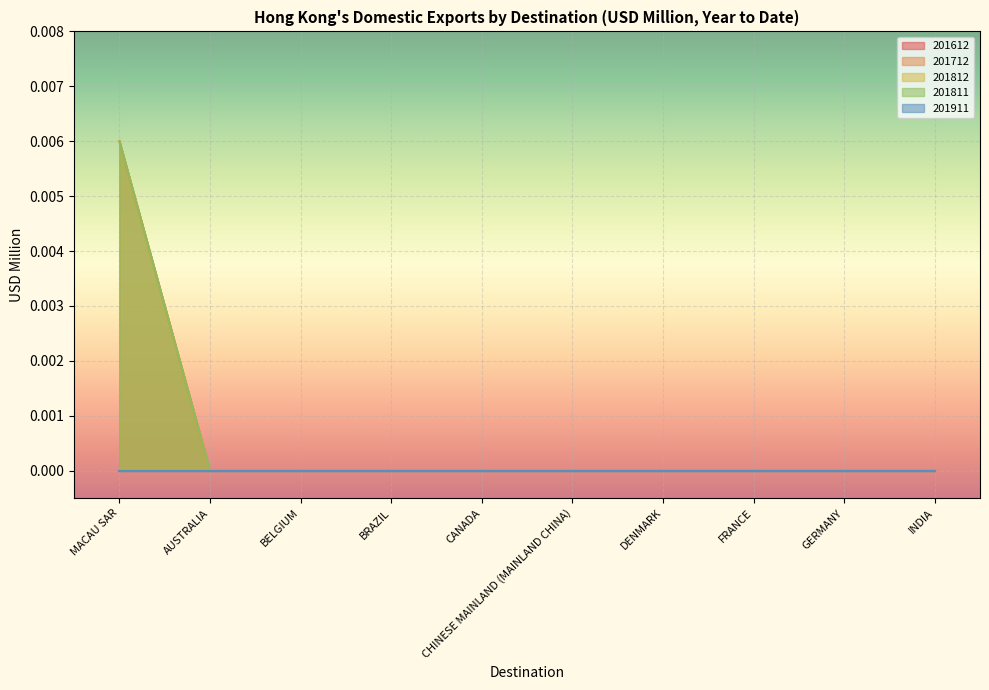

What is the label of the 1st point from the left?

MACAU SAR